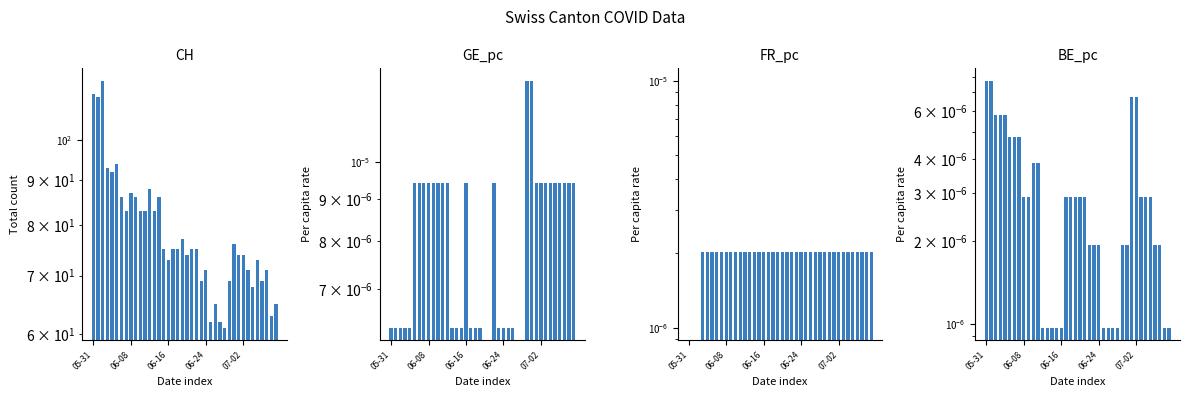

Are the bars grouped side by side (vs. stacked)?

Yes